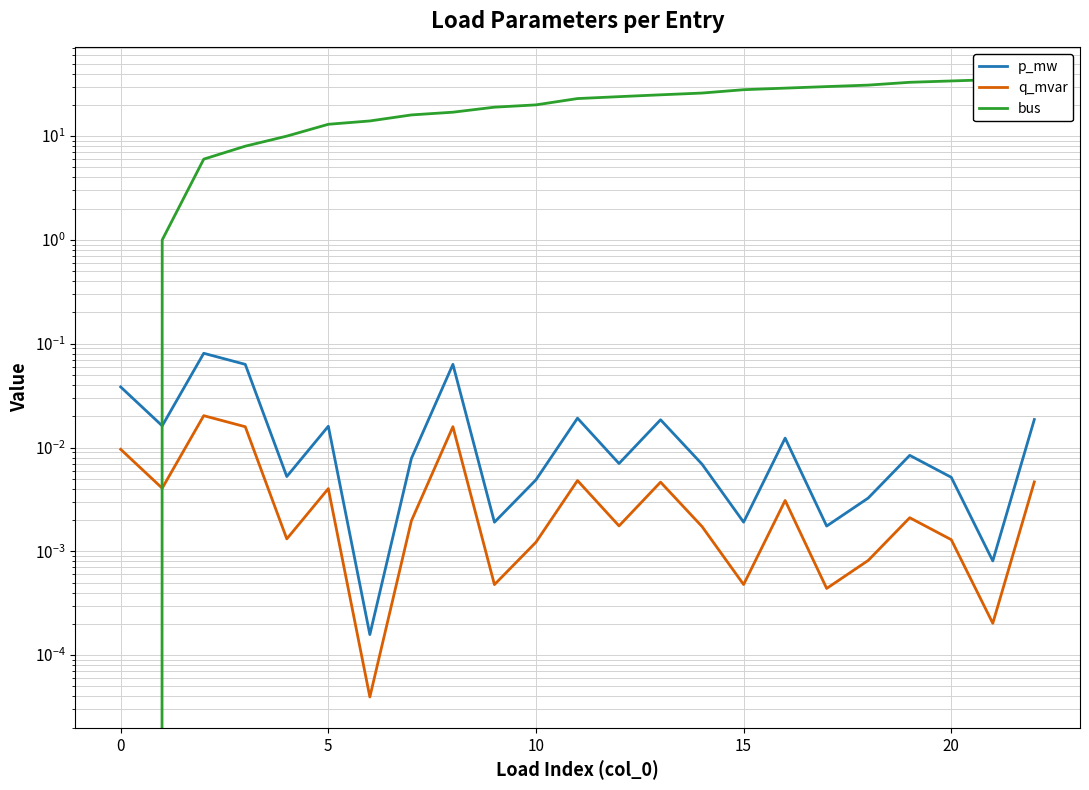

Which series has the largest range (max minus min)?

bus